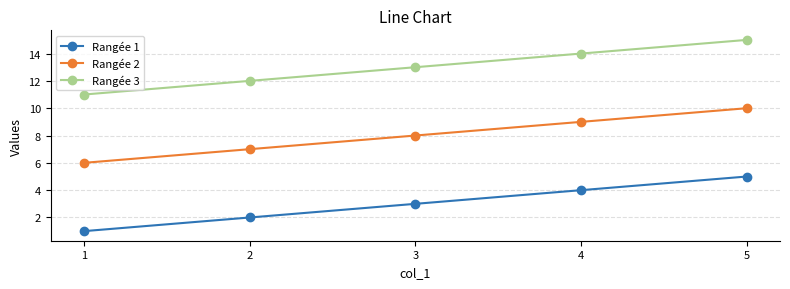

True or false: Rangée 3 and Rangée 1 cross at least once.

False